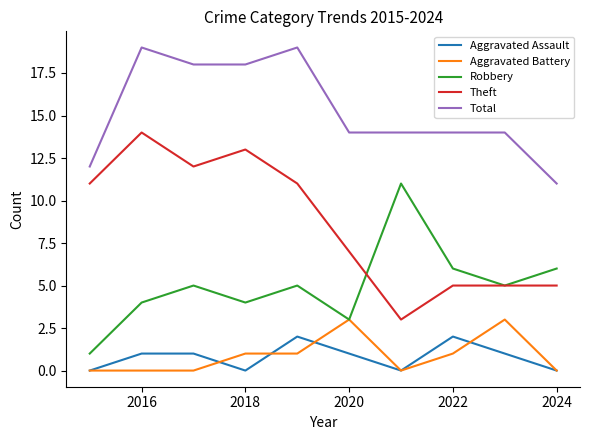

What is the average value of the Aggravated Assault series?

1